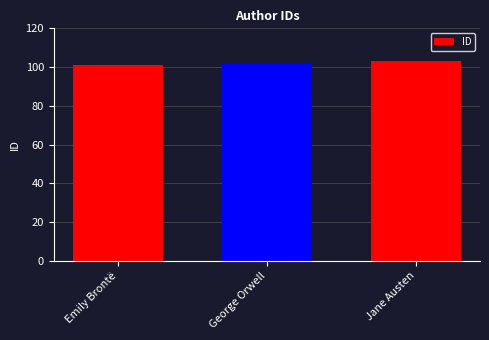

What is the change in value from Emily Brontë to Jane Austen?

+2